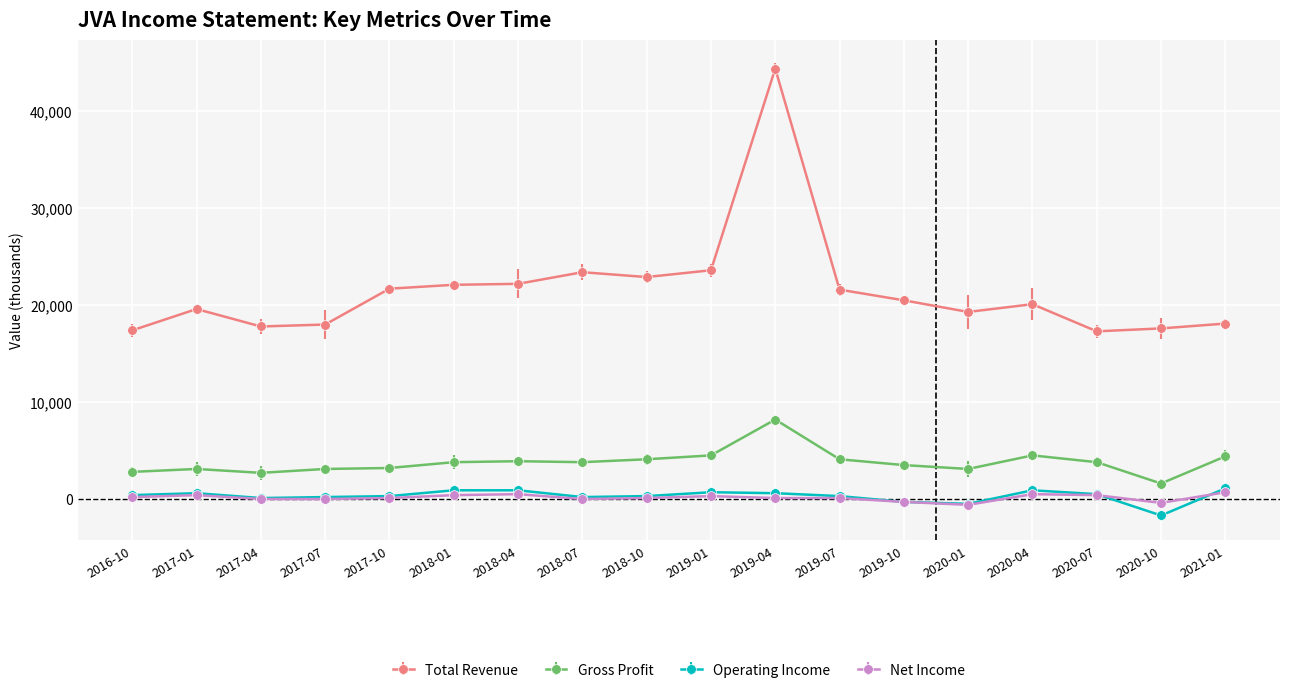

What is the difference between the Total Revenue values at 2017-04 and 2021-01?

300